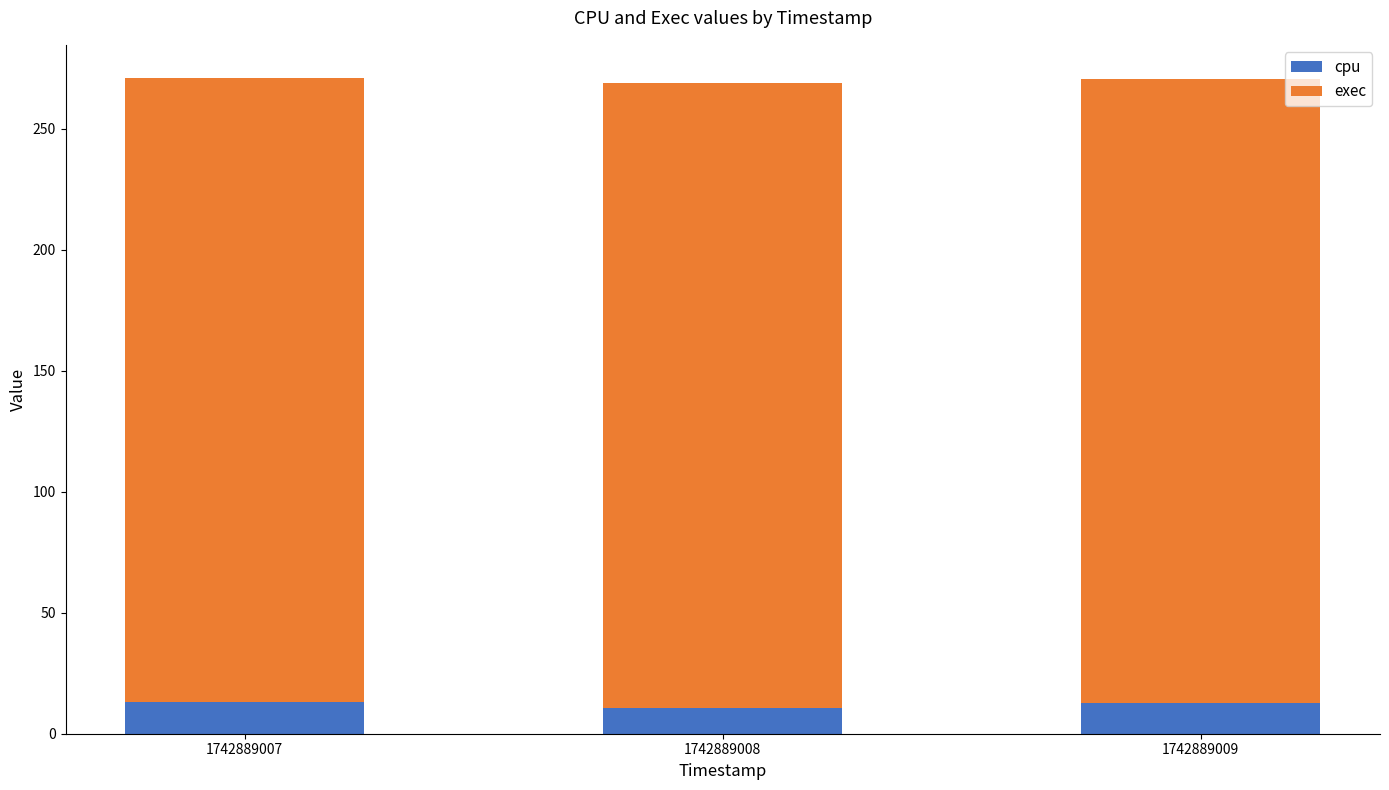

What is the minimum value for cpu?

10.8